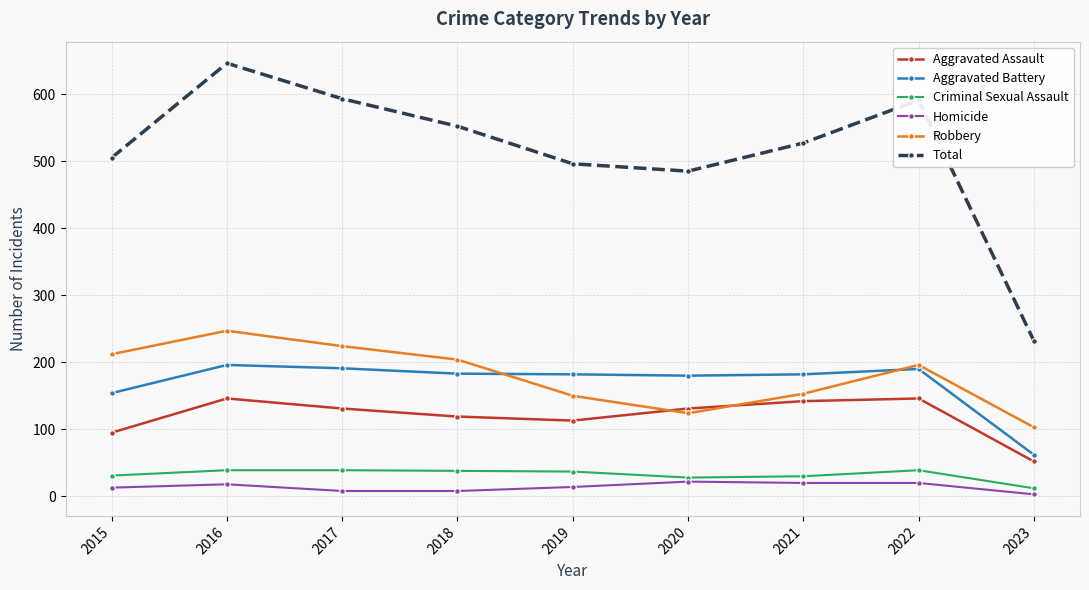

Where is the first local maximum for Aggravated Assault?

2016